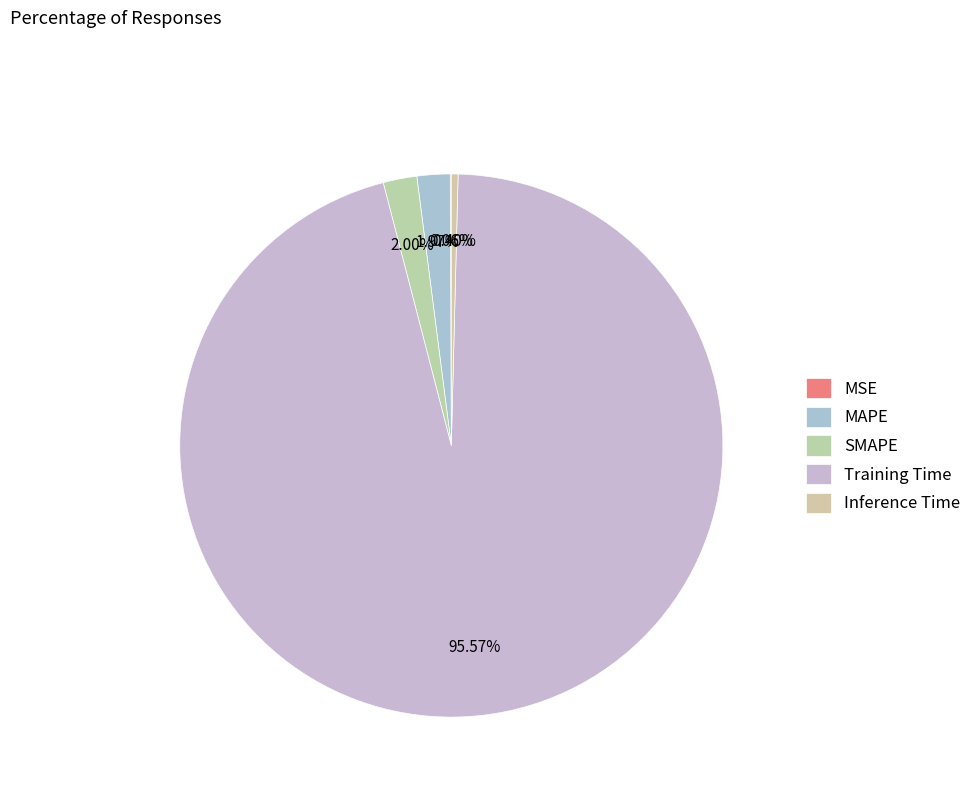

Which category has the smallest portion of the pie?

MSE